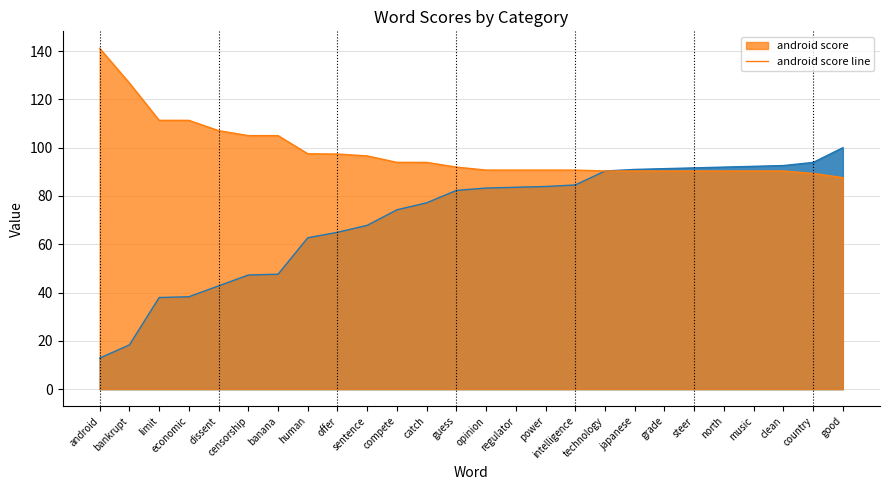

What is the smallest value displayed?

87.6